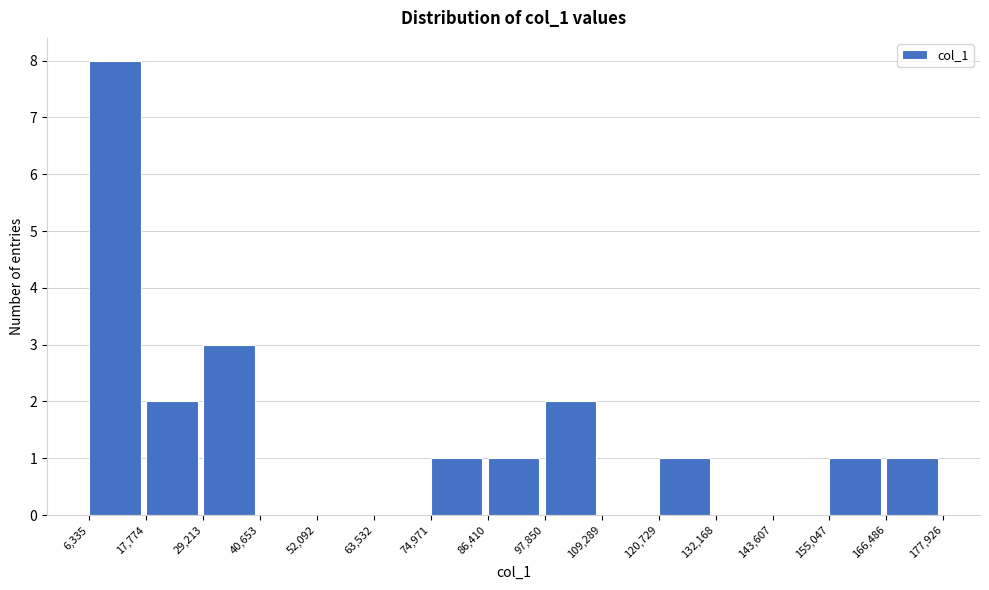

Reading left to right, list every bar in this chart as the range it spans on the x-axis followed by its height. The values are not printed on the chart, so give them approximately, as read against the axis.

6,335 to 17,774: 8
17,774 to 29,213: 2
29,213 to 40,653: 3
40,653 to 52,092: 0
52,092 to 63,532: 0
63,532 to 74,971: 0
74,971 to 86,410: 1
86,410 to 97,850: 1
97,850 to 109,289: 2
109,289 to 120,729: 0
120,729 to 132,168: 1
132,168 to 143,607: 0
143,607 to 155,047: 0
155,047 to 166,486: 1
166,486 to 177,926: 1